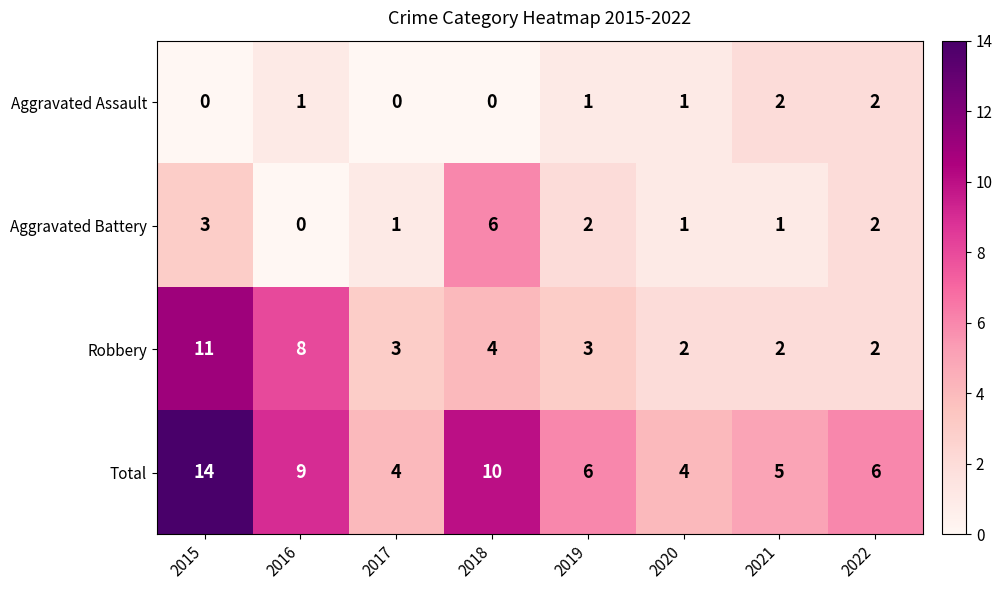

Count the Aggravated Battery values in the range 1 to 3.

6